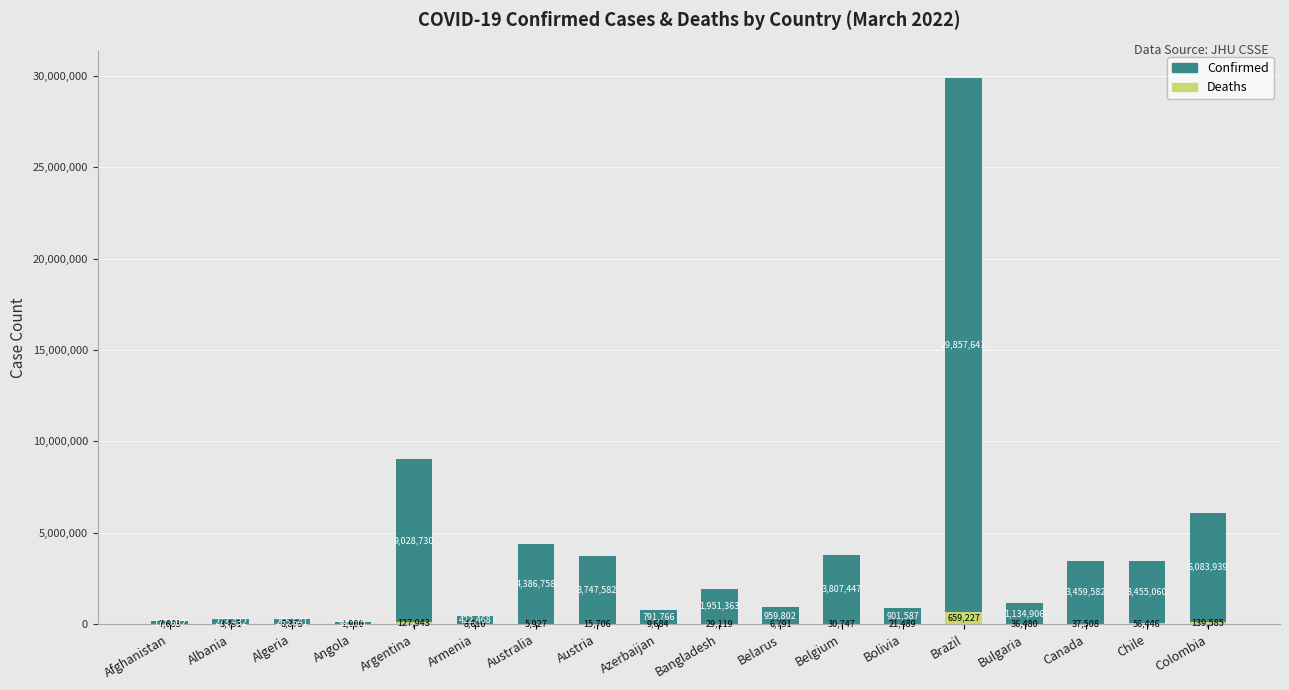

At which category is the sum across all series the highest?

Brazil